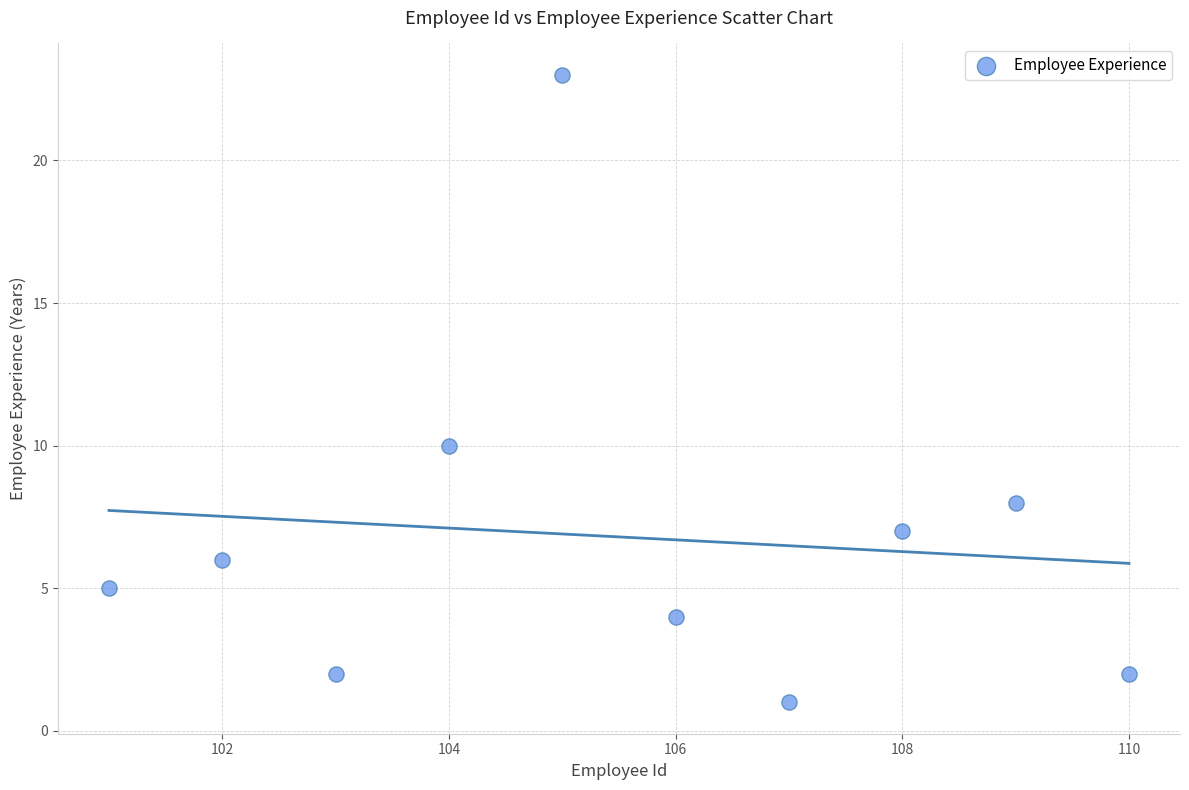

What Y value in the scatter plot is closest to 12?

10